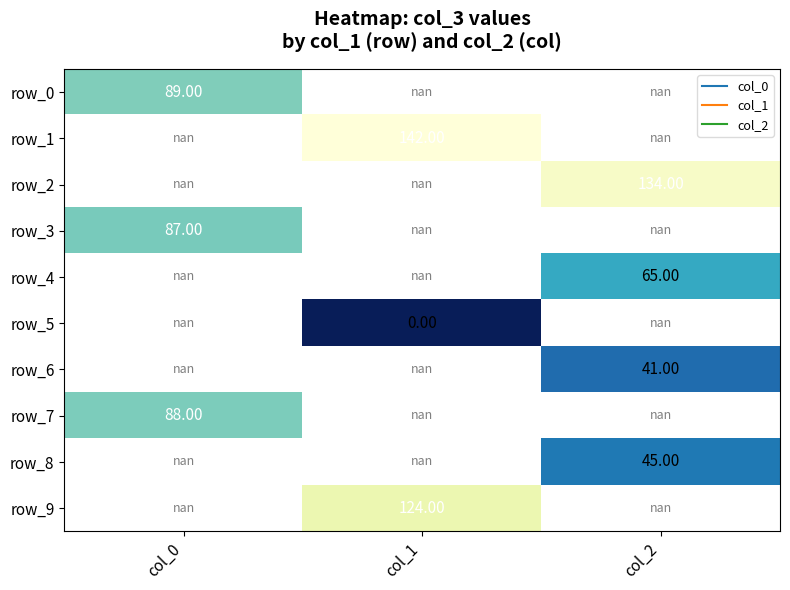

What is the maximum value shown in the chart?

142.0